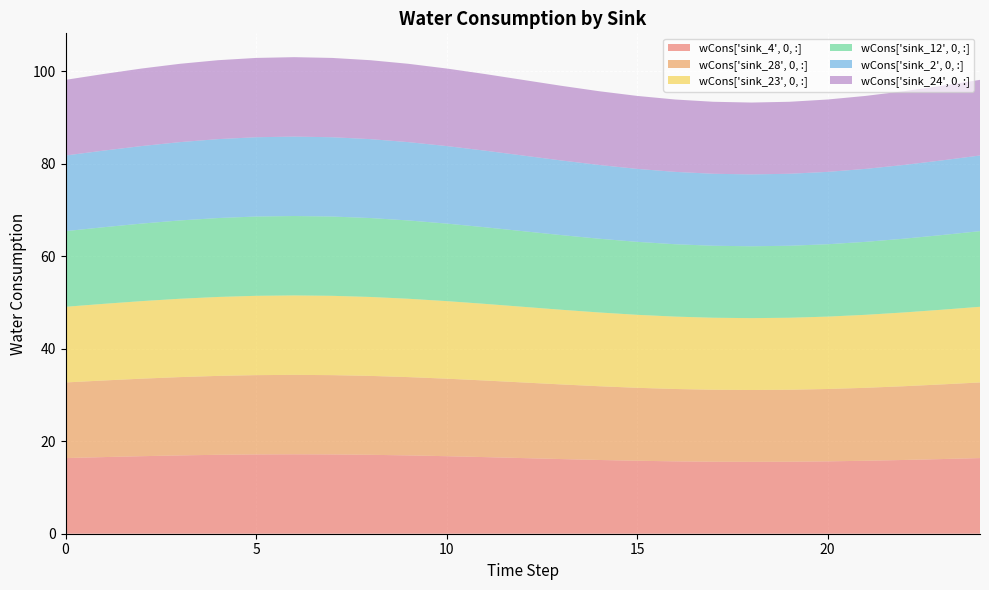

Reading left to right, transcribe all the data shown in this chart.

sink_4: 0=16.4	1=16.6	2=16.8	3=16.9	4=17.1	5=17.1	6=17.2	7=17.1	8=17.1	9=16.9	10=16.8	11=16.6	12=16.4	13=16.1	14=15.9	15=15.8	16=15.6	17=15.6	18=15.5	19=15.6	20=15.6	21=15.8	22=15.9	23=16.1	24=16.4
sink_28: 0=16.4	1=16.6	2=16.8	3=16.9	4=17.1	5=17.1	6=17.2	7=17.1	8=17.1	9=16.9	10=16.8	11=16.6	12=16.4	13=16.1	14=15.9	15=15.8	16=15.6	17=15.6	18=15.5	19=15.6	20=15.6	21=15.8	22=15.9	23=16.1	24=16.4
sink_23: 0=16.4	1=16.6	2=16.8	3=16.9	4=17.1	5=17.1	6=17.2	7=17.1	8=17.1	9=16.9	10=16.8	11=16.6	12=16.4	13=16.1	14=15.9	15=15.8	16=15.6	17=15.6	18=15.5	19=15.6	20=15.6	21=15.8	22=15.9	23=16.1	24=16.4
sink_12: 0=16.4	1=16.6	2=16.8	3=16.9	4=17.1	5=17.1	6=17.2	7=17.1	8=17.1	9=16.9	10=16.8	11=16.6	12=16.4	13=16.1	14=15.9	15=15.8	16=15.6	17=15.6	18=15.5	19=15.6	20=15.6	21=15.8	22=15.9	23=16.1	24=16.4
sink_2: 0=16.4	1=16.6	2=16.8	3=16.9	4=17.1	5=17.1	6=17.2	7=17.1	8=17.1	9=16.9	10=16.8	11=16.6	12=16.4	13=16.1	14=15.9	15=15.8	16=15.6	17=15.6	18=15.5	19=15.6	20=15.6	21=15.8	22=15.9	23=16.1	24=16.4
sink_24: 0=16.4	1=16.6	2=16.8	3=16.9	4=17.1	5=17.1	6=17.2	7=17.1	8=17.1	9=16.9	10=16.8	11=16.6	12=16.4	13=16.1	14=15.9	15=15.8	16=15.6	17=15.6	18=15.5	19=15.6	20=15.6	21=15.8	22=15.9	23=16.1	24=16.4